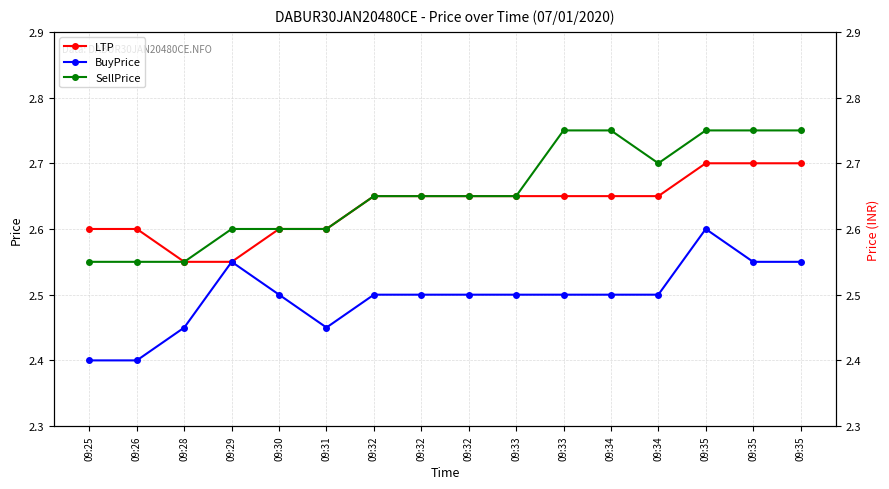

True or false: SellPrice and BuyPrice cross at least once.

False